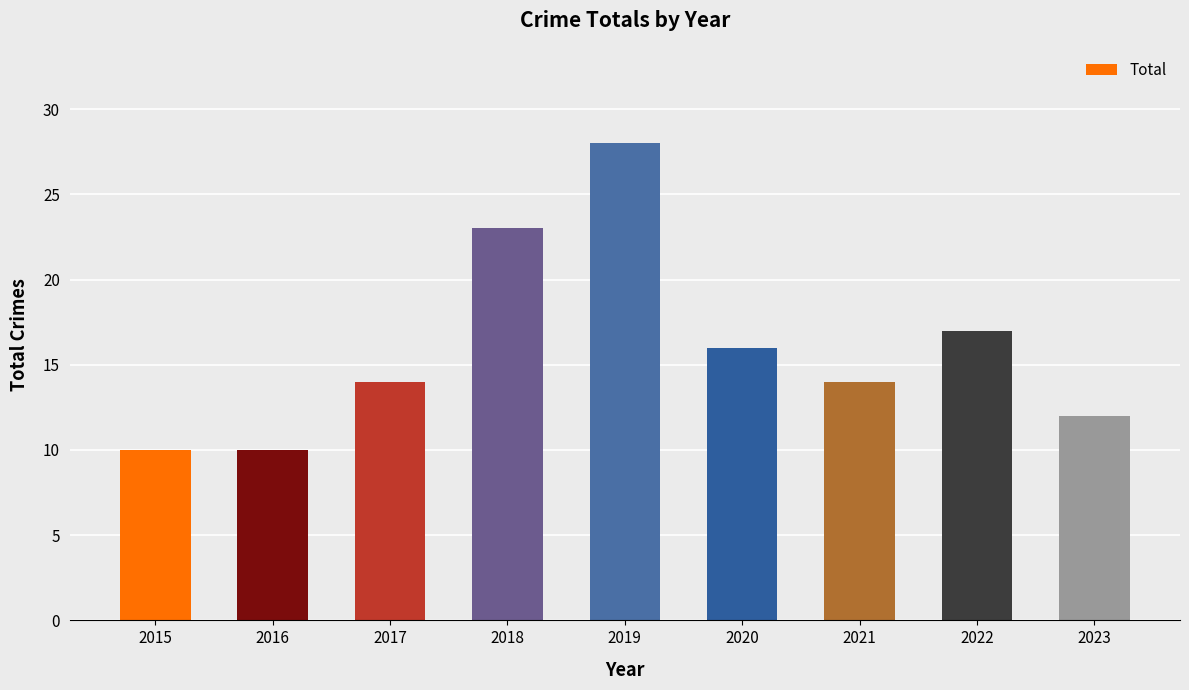

How many distinct data groups are displayed?

1